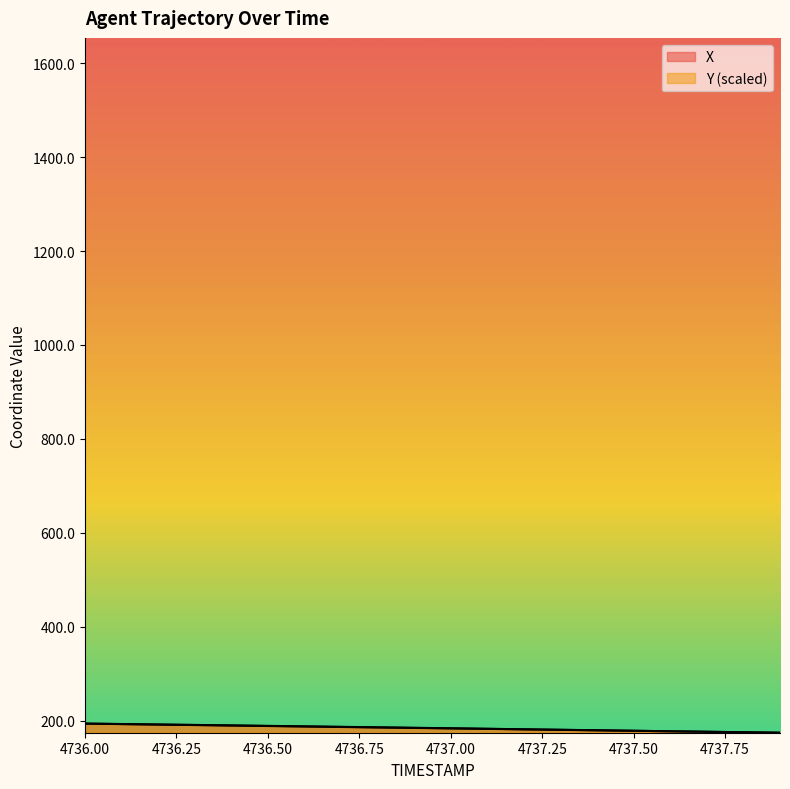

The value of X at 4736.0 is 194.2. True or false?

True